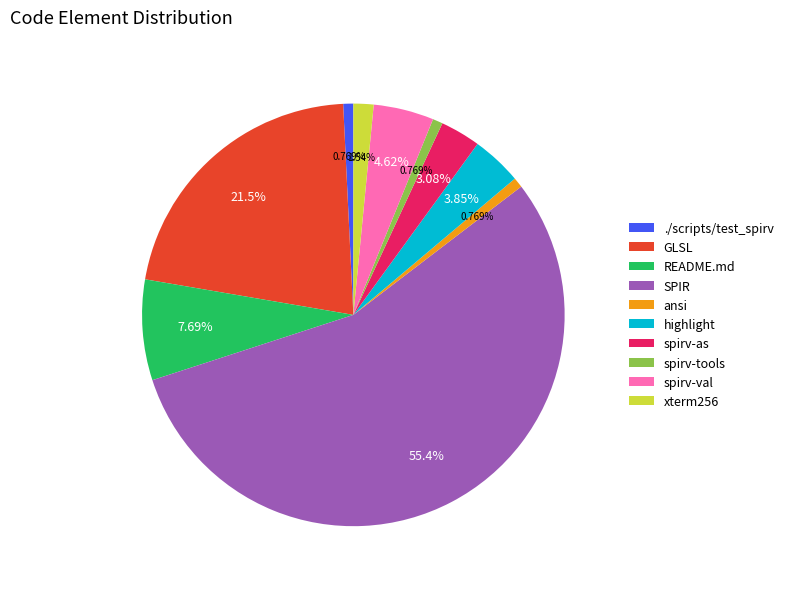

Does SPIR represent more than half of the total?

Yes